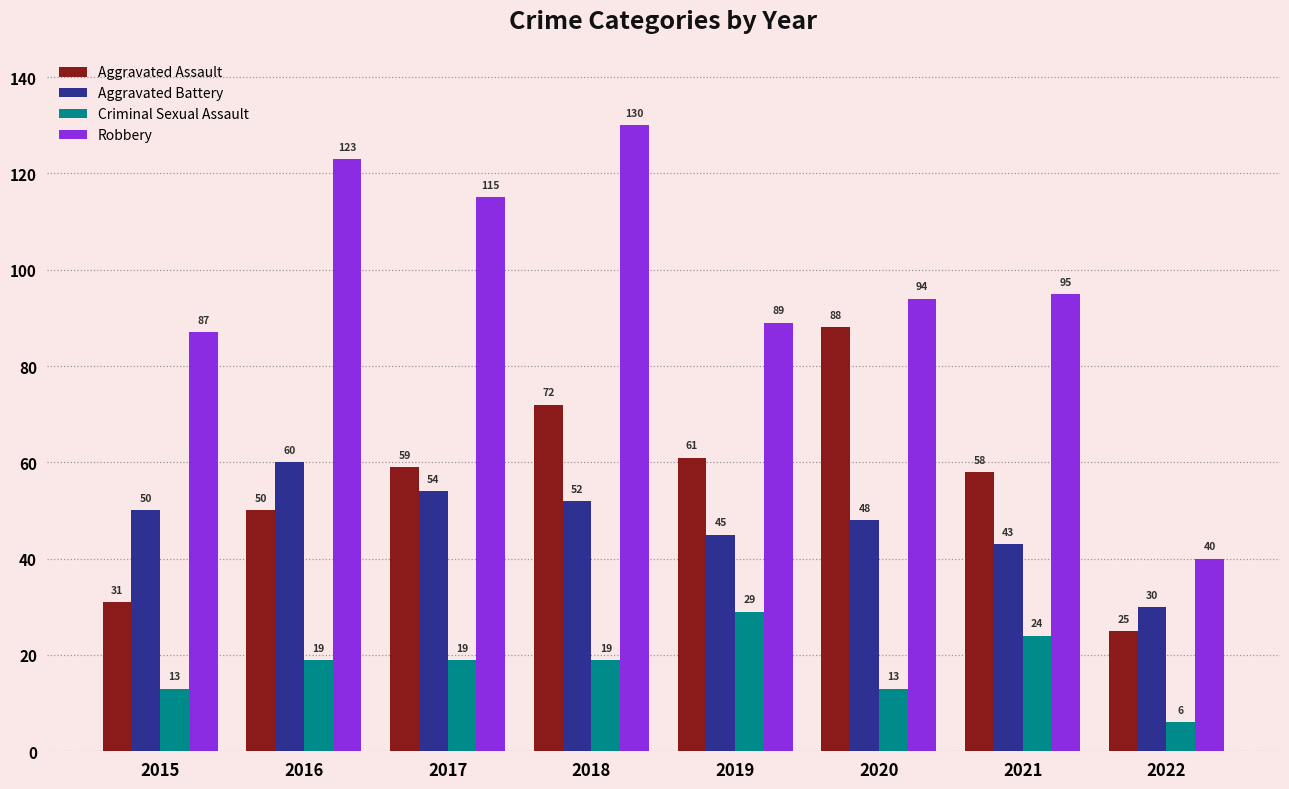

Reading right to left, transcribe all the data shown in this chart.

Aggravated Assault: 25	58	88	61	72	59	50	31
Aggravated Battery: 30	43	48	45	52	54	60	50
Criminal Sexual Assault: 6	24	13	29	19	19	19	13
Robbery: 40	95	94	89	130	115	123	87